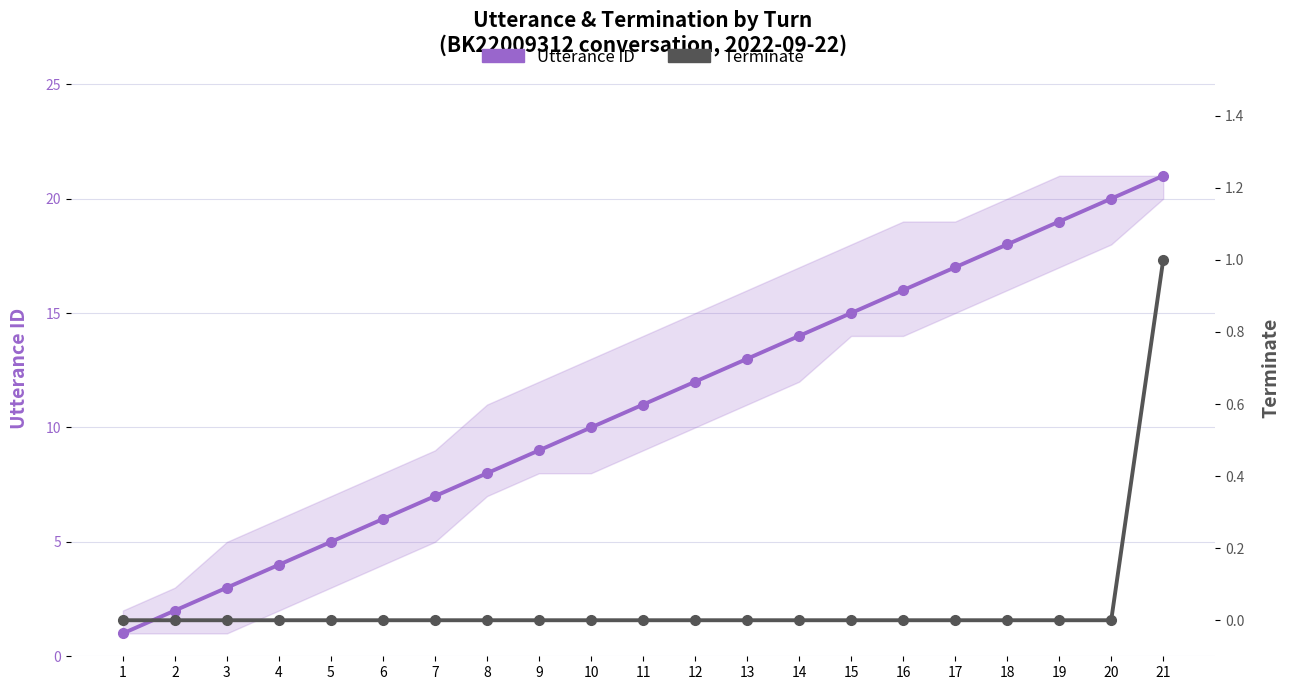

How many Terminate values are between 0 and 1?

21